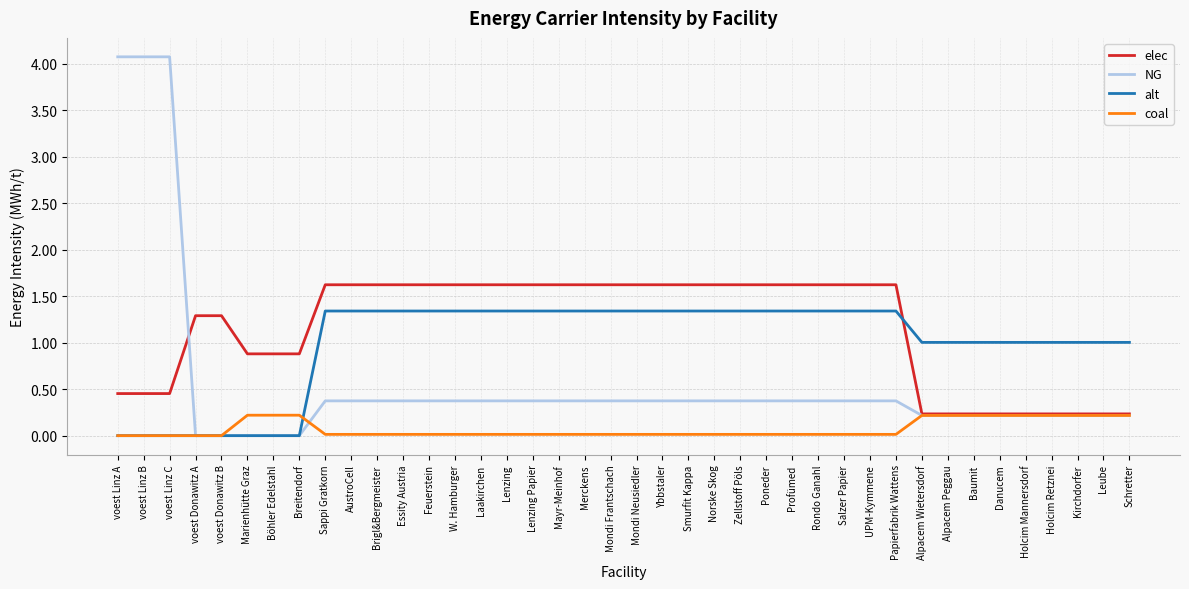

Is the value of elec at Kirchdorfer greater than the value of alt at Papierfabrik Wattens?

No